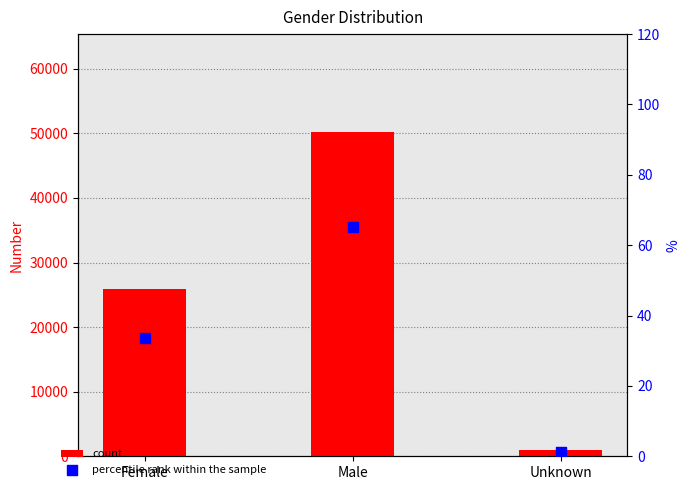

What is the total value across all series at Male?

50352.2